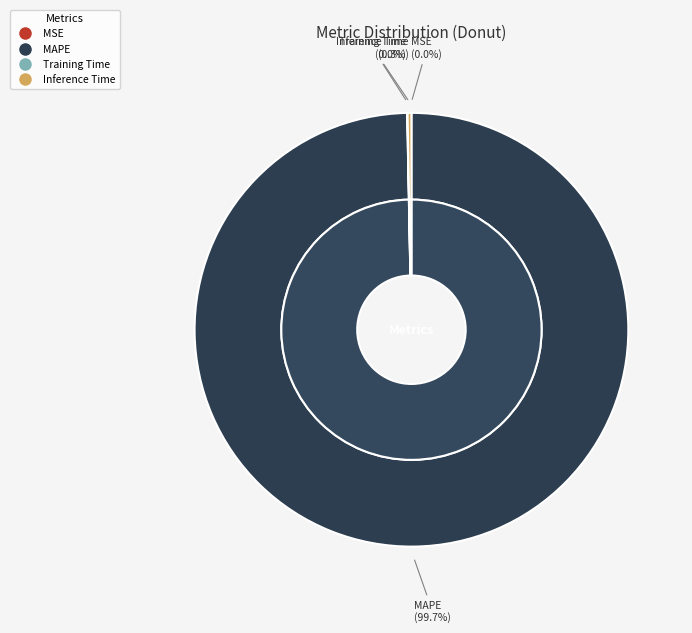

Does MAPE account for over 50% of the chart?

Yes